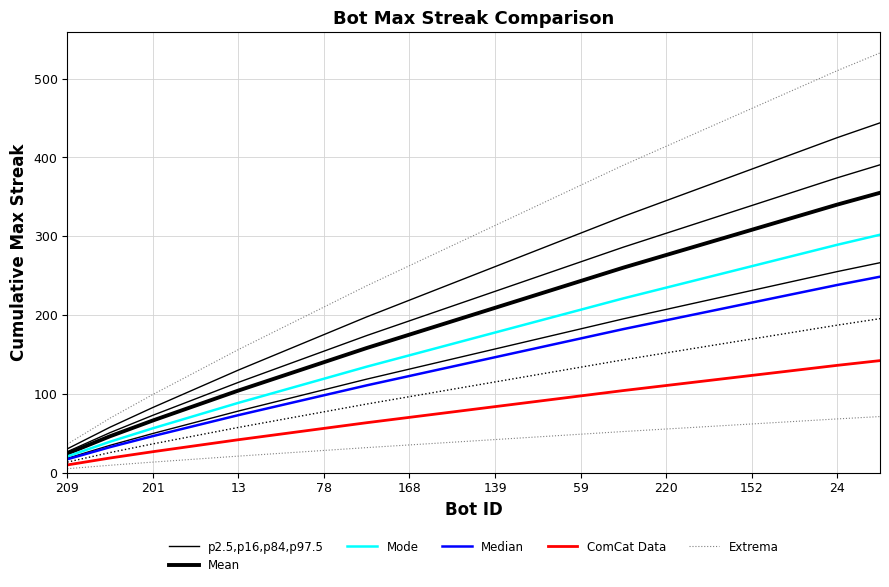

Reading left to right, extract all data points from this chart.

p2.5,p16,p84,p97.5: 30.0	57.5	82.5	106.2	130.0	152.5	175.0	197.5	218.8	240.0	261.2	282.5	303.8	325.0	345.0	365.0	385.0	405.0	425.0	443.8
Mean: 24.0	46.0	66.0	85.0	104.0	122.0	140.0	158.0	175.0	192.0	209.0	226.0	243.0	260.0	276.0	292.0	308.0	324.0	340.0	355.0
Mode: 20.4	39.1	56.1	72.2	88.4	103.7	119.0	134.3	148.8	163.2	177.7	192.1	206.5	221.0	234.6	248.2	261.8	275.4	289.0	301.8
Median: 16.8	32.2	46.2	59.5	72.8	85.4	98.0	110.6	122.5	134.4	146.3	158.2	170.1	182.0	193.2	204.4	215.6	226.8	238.0	248.5
ComCat Data: 9.6	18.4	26.4	34.0	41.6	48.8	56.0	63.2	70.0	76.8	83.6	90.4	97.2	104.0	110.4	116.8	123.2	129.6	136.0	142.0
Extrema: 36.0	69.0	99.0	127.5	156.0	183.0	210.0	237.0	262.5	288.0	313.5	339.0	364.5	390.0	414.0	438.0	462.0	486.0	510.0	532.5